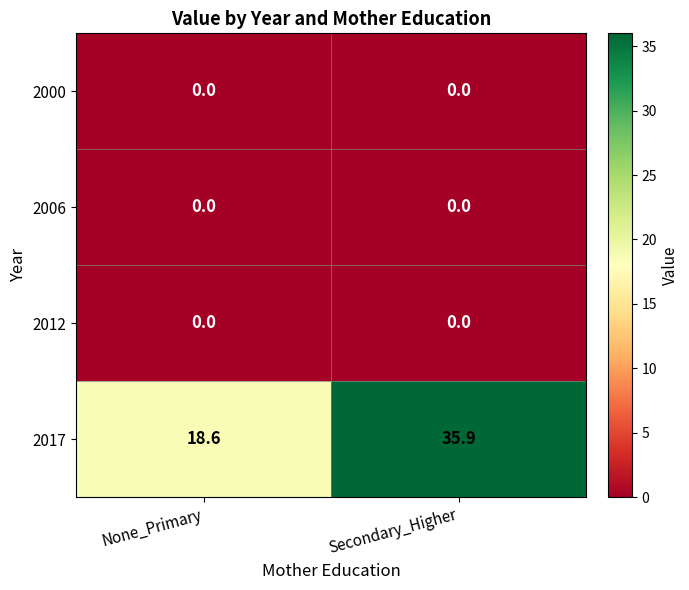

What is the greatest value displayed?

35.9